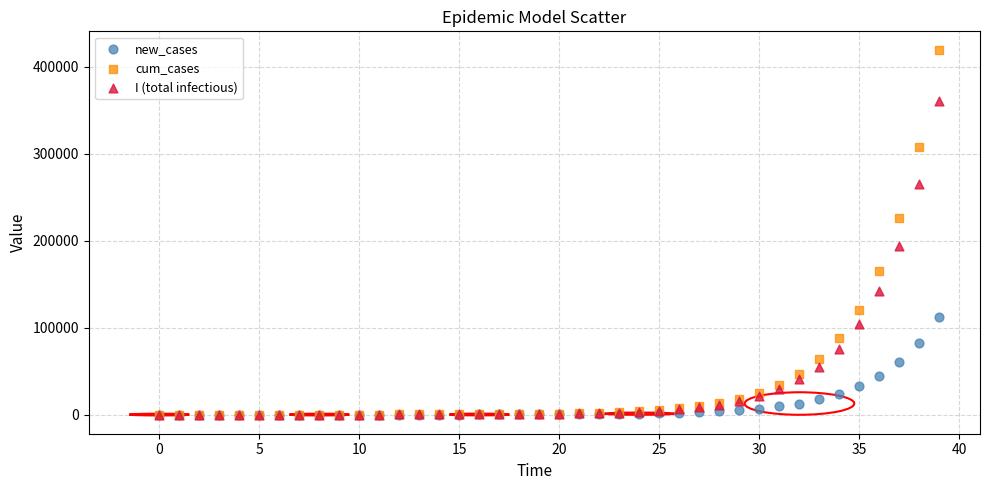

What are all the series names shown in the legend?

new_cases, cum_cases, I (total infectious)